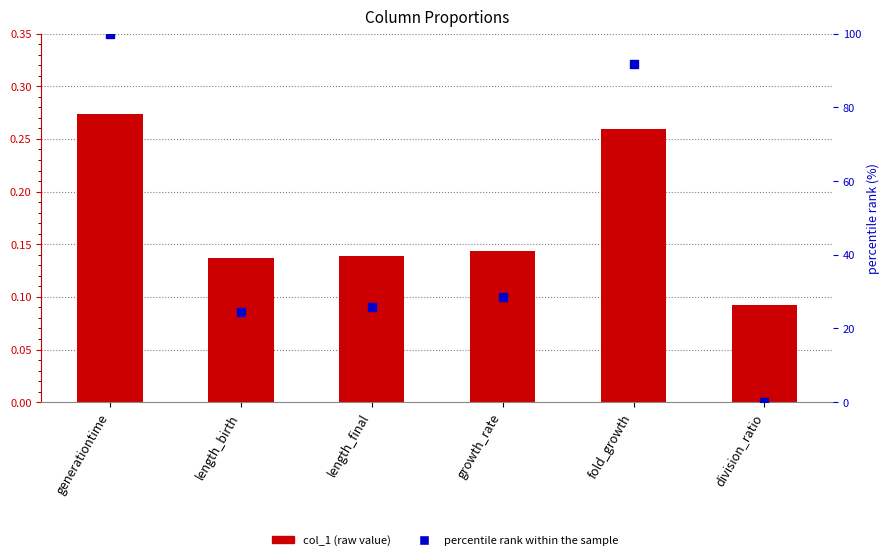

At which category is the sum across all series the highest?

generationtime